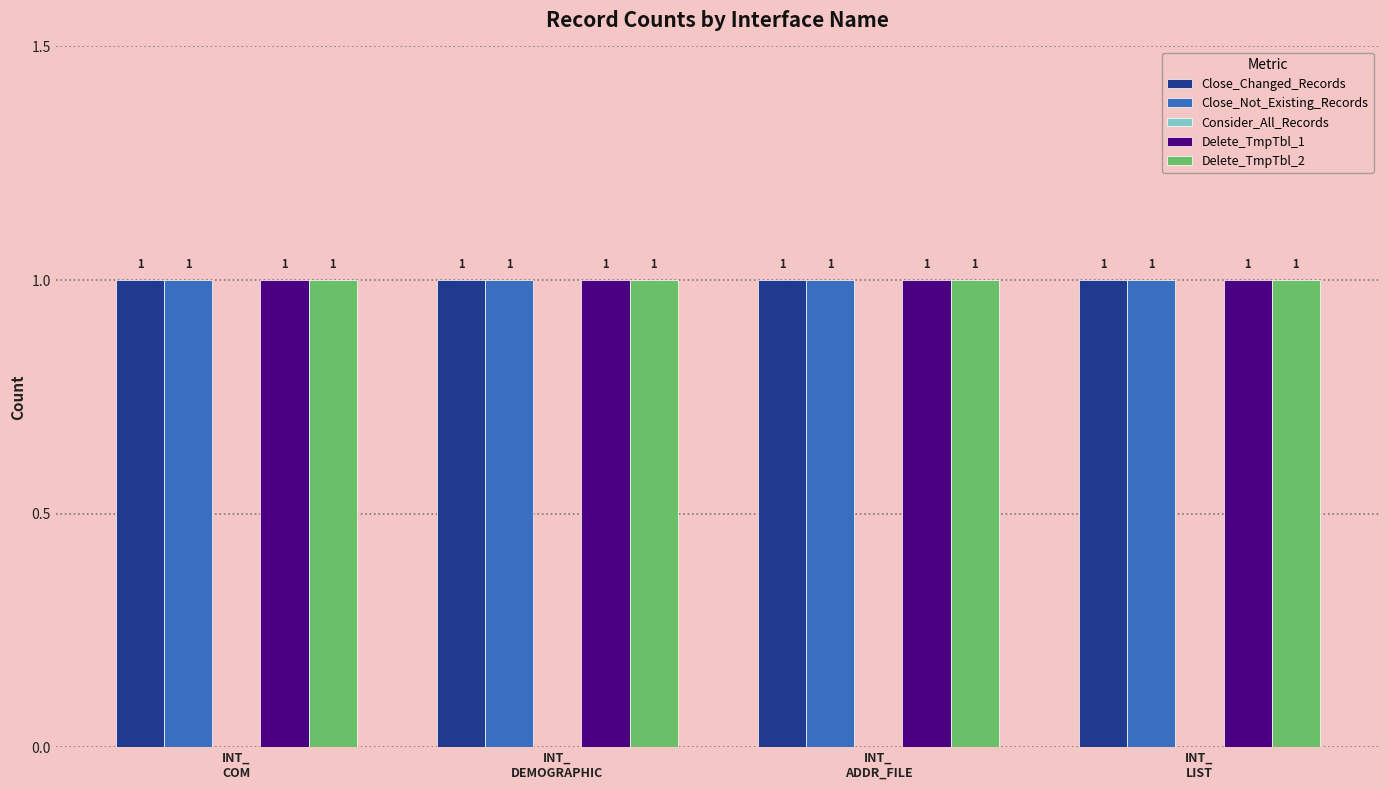

Which series changed the most between INT_
DEMOGRAPHIC and INT_
LIST?

Close_Changed_Records